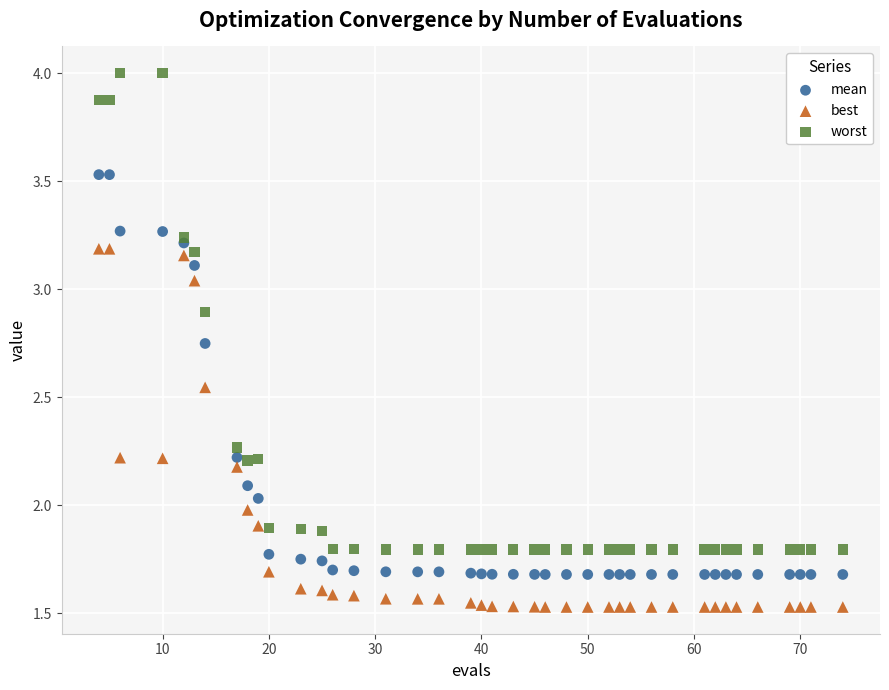

Which series contains the lowest Y value?

best